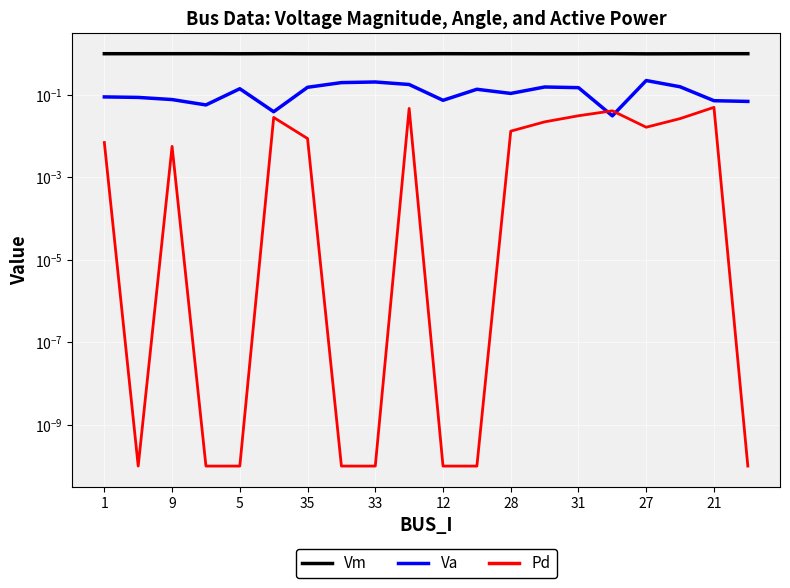

What is the label of the 8th point from the left?

31